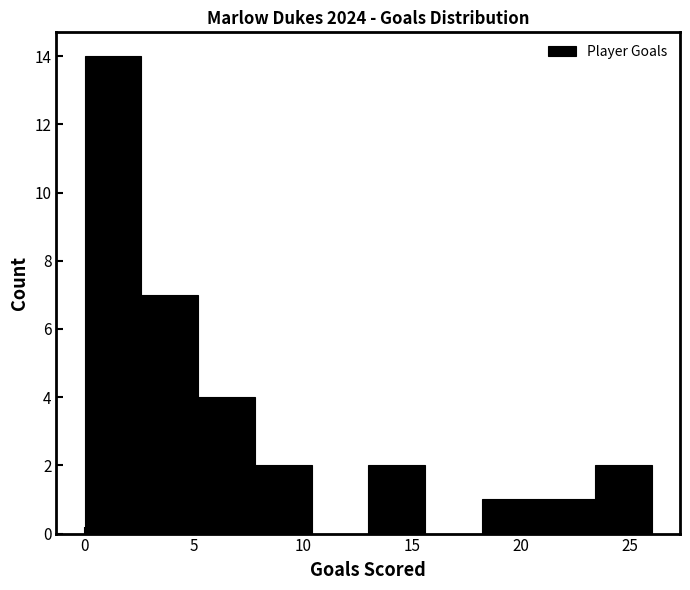

Reading left to right, list every bar in this chart as the range it spans on the x-axis followed by its height. Neither the bar edges nor the heights are printed on the chart, so give them approximately, as read against the axes.

0.0 to 2.6: 14
2.6 to 5.2: 7
5.2 to 7.8: 4
7.8 to 10.4: 2
10.4 to 13.0: 0
13.0 to 15.6: 2
15.6 to 18.2: 0
18.2 to 20.8: 1
20.8 to 23.4: 1
23.4 to 26.0: 2